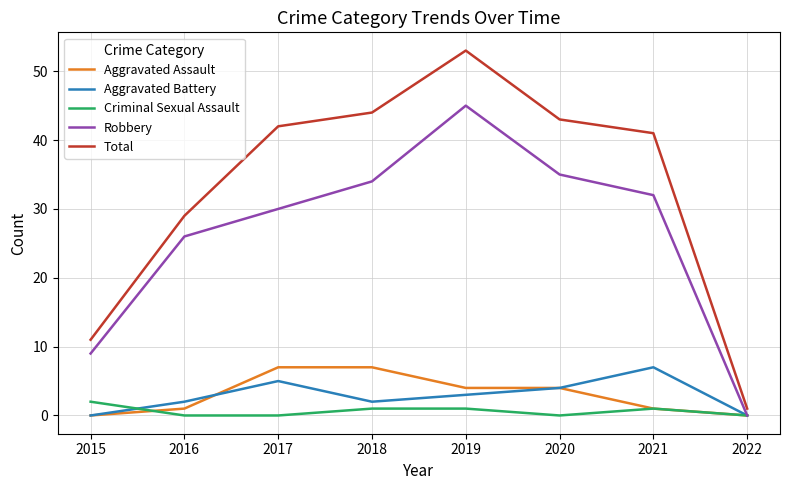

Is the value of Aggravated Assault at 2018 greater than the value of Criminal Sexual Assault at 2020?

Yes